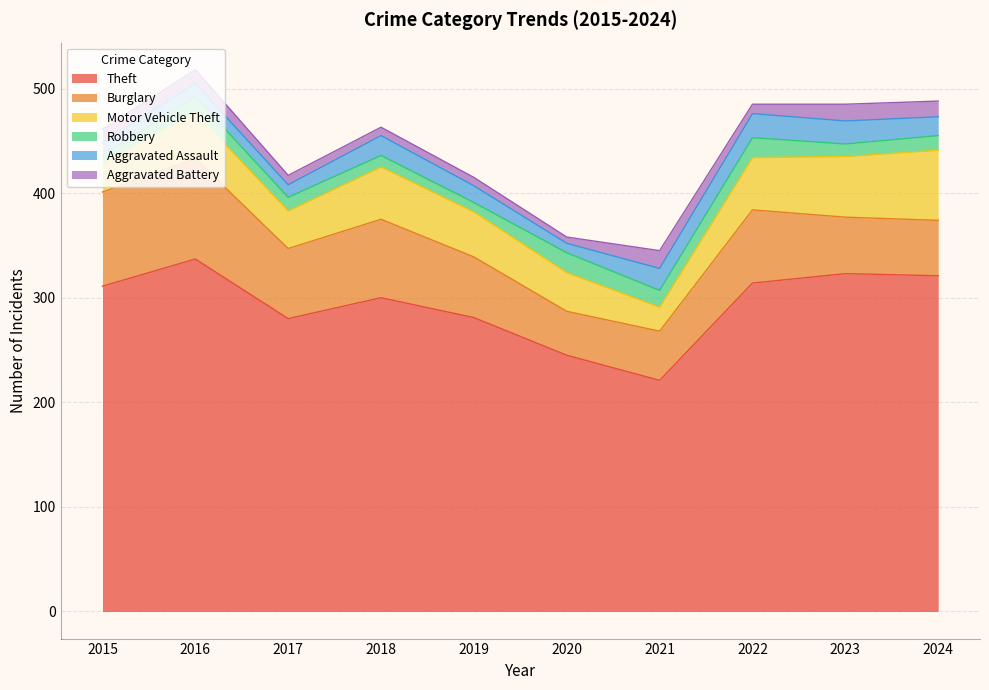

True or false: Aggravated Assault and Burglary intersect in this chart.

False